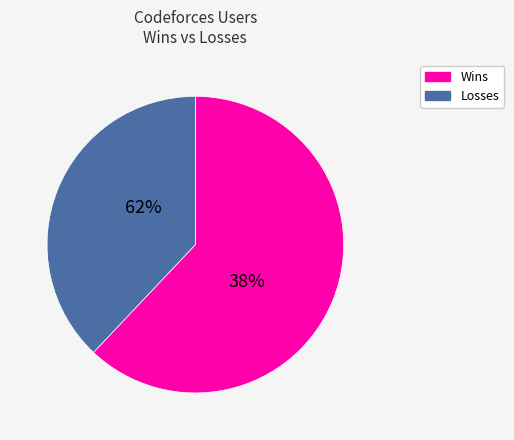

True or false: 23 accounts for 10% of the total.

False